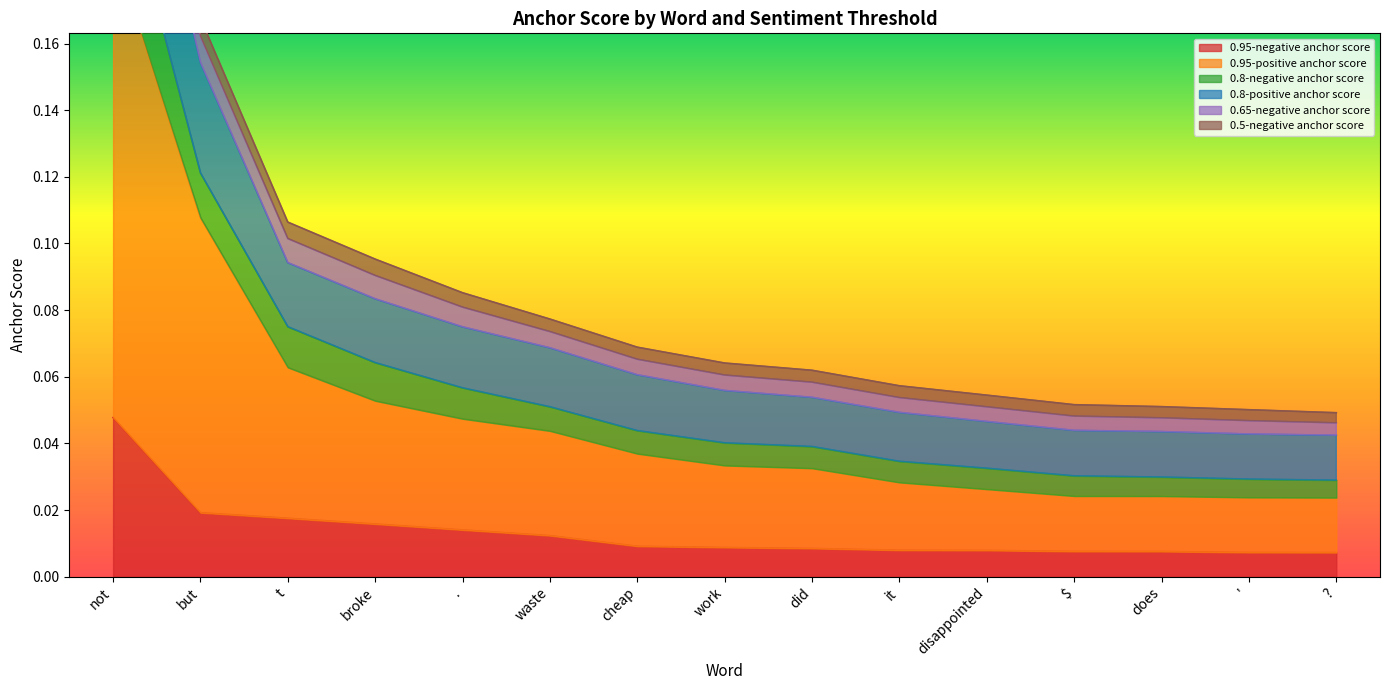

What is the highest value of the 0.65-negative anchor score series?

0.2